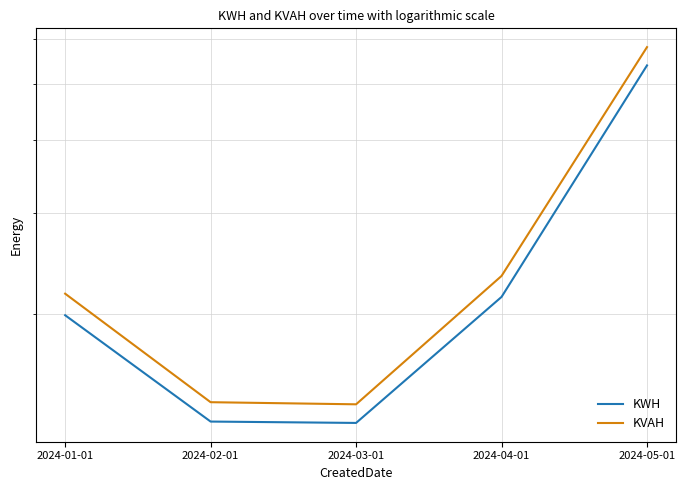

Reading left to right, transcribe all the data shown in this chart.

KWH: 2024-01-01=19937.9	2024-02-01=13055.1	2024-03-01=12984.1	2024-04-01=21447.4	2024-05-01=53925.6
KVAH: 2024-01-01=21725.9	2024-02-01=14101.8	2024-03-01=13983.7	2024-04-01=23316.2	2024-05-01=58002.4